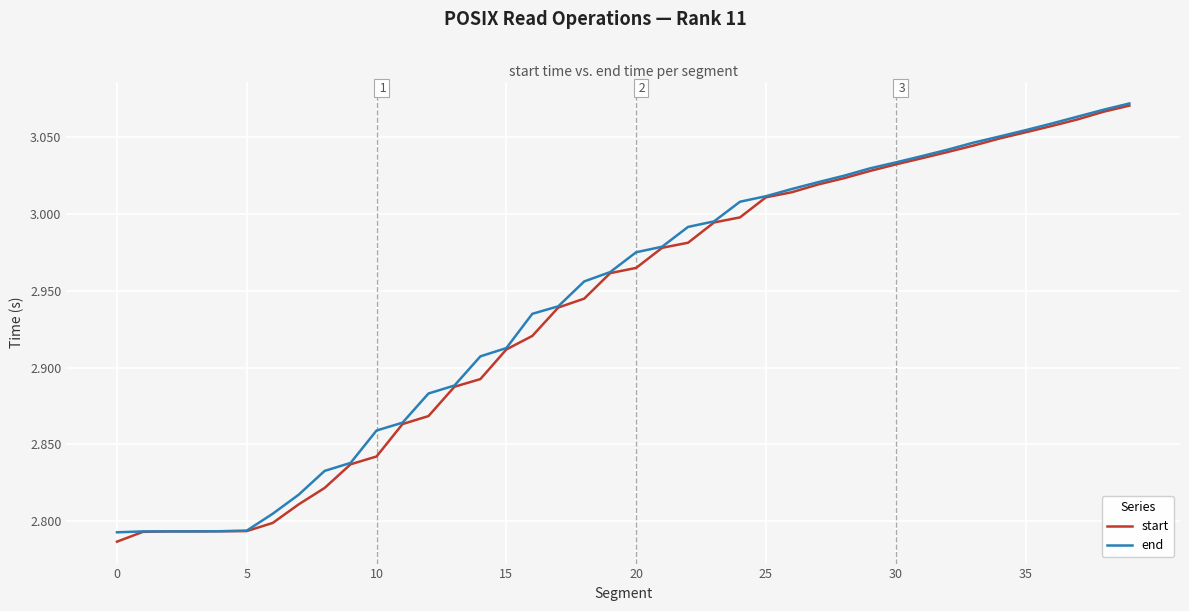

Does the chart have visible grid lines?

Yes